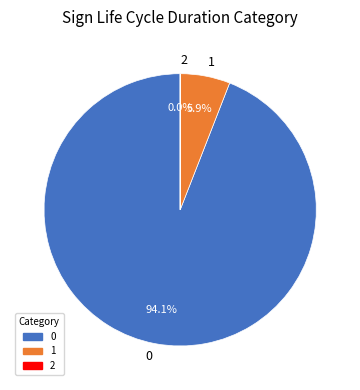

How much of the chart is everything except 0?

5.9%